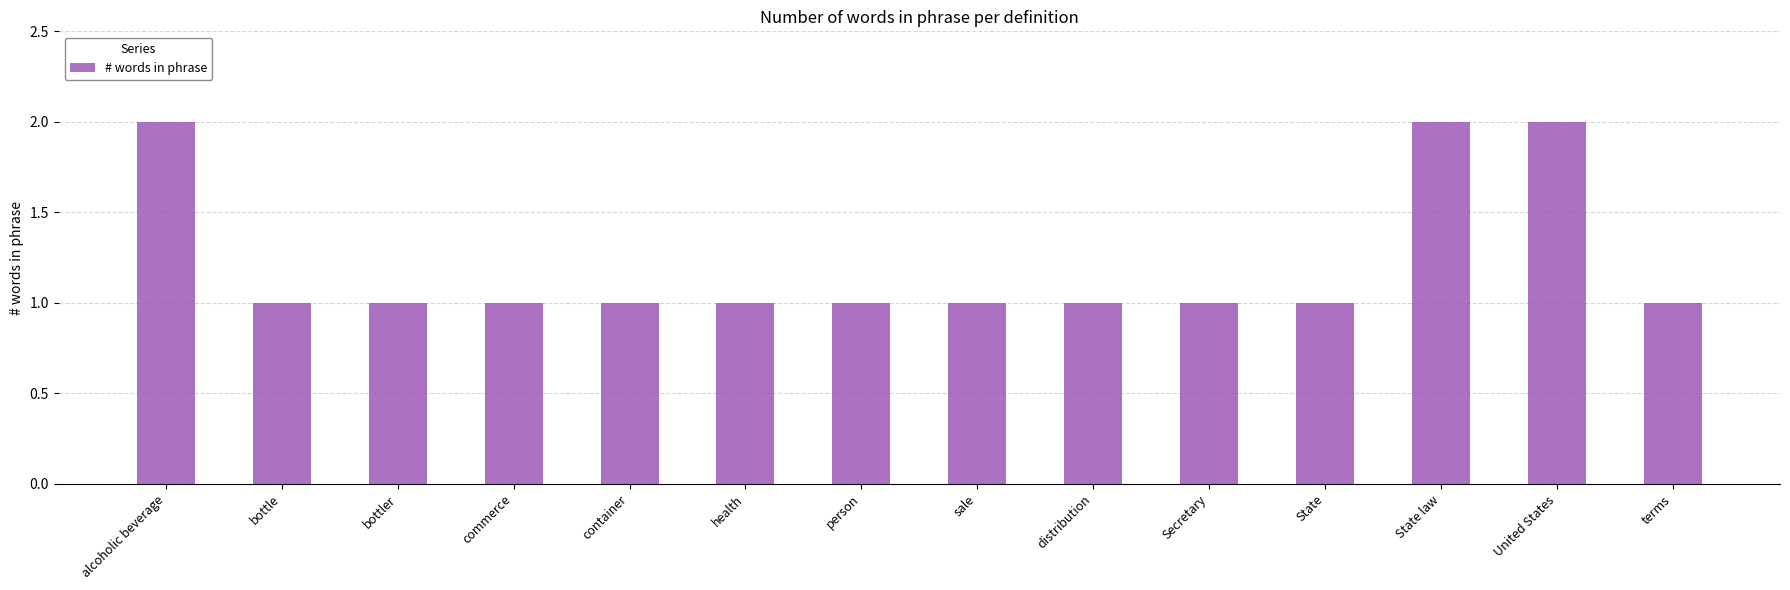

How many bars are there in total?

14